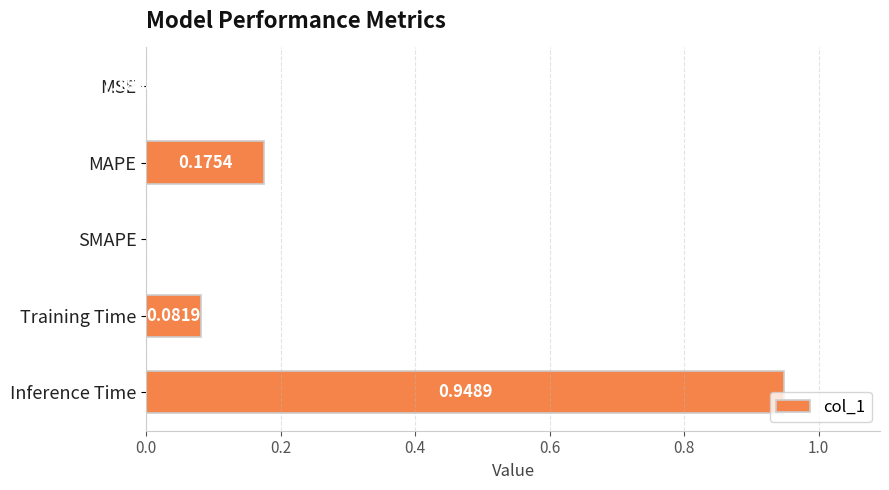

What is the sum of all values?

1.2